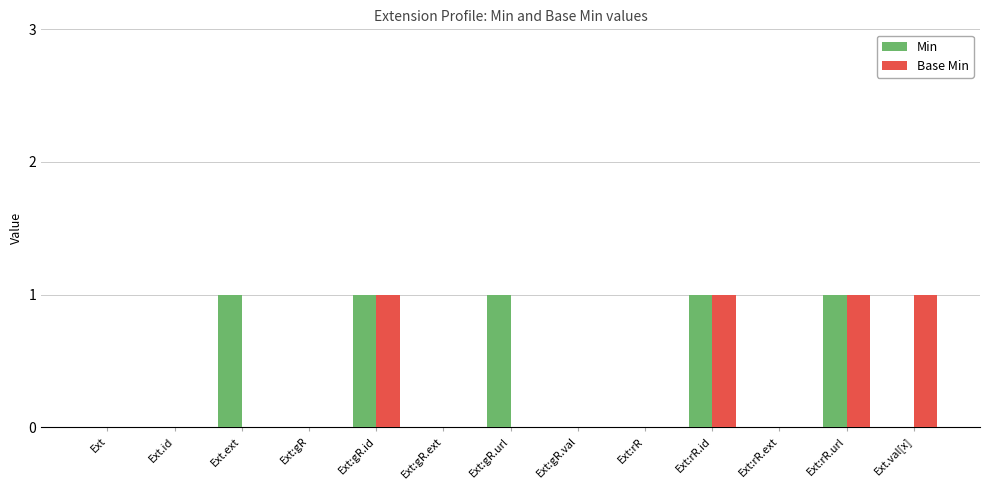

The Min series shows 1 at Ext:rR.url. True or false?

True